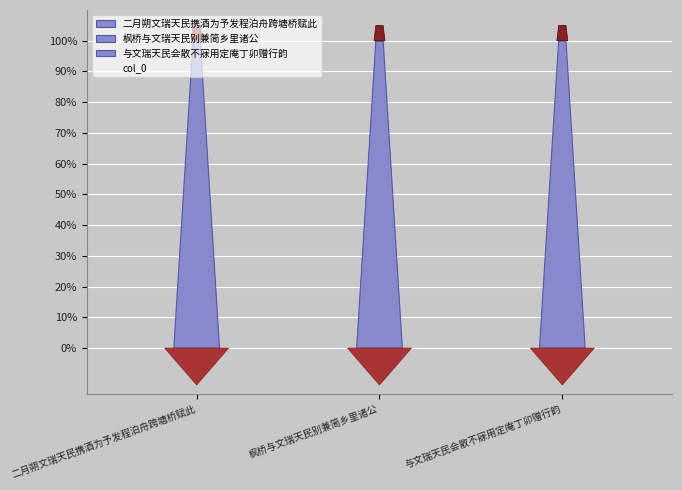

Which label corresponds to the largest value in the chart?

与文瑞天民会散不寐用定庵丁卯赠行韵